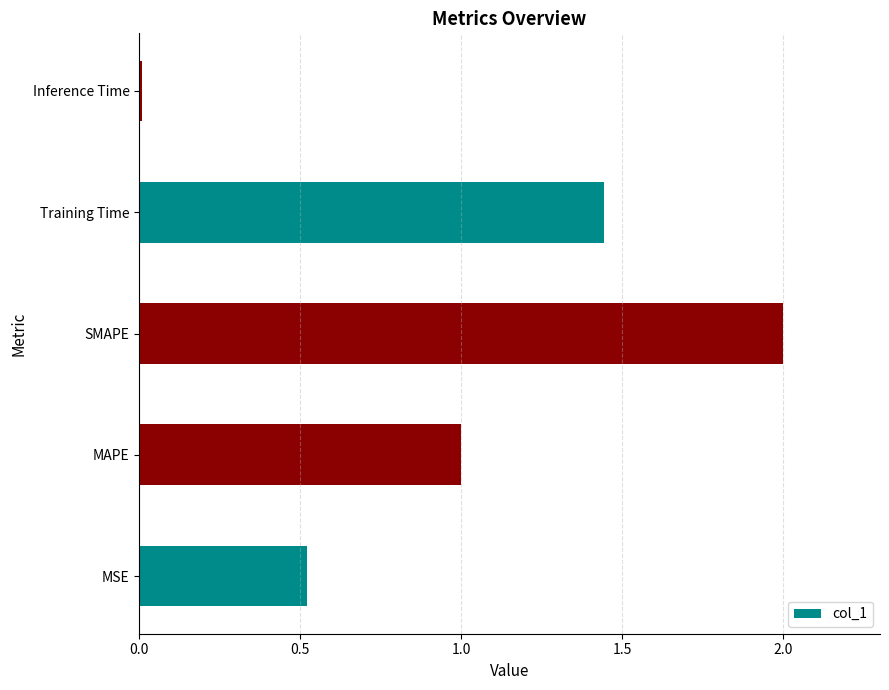

The value at Training Time is 0.8. True or false?

False